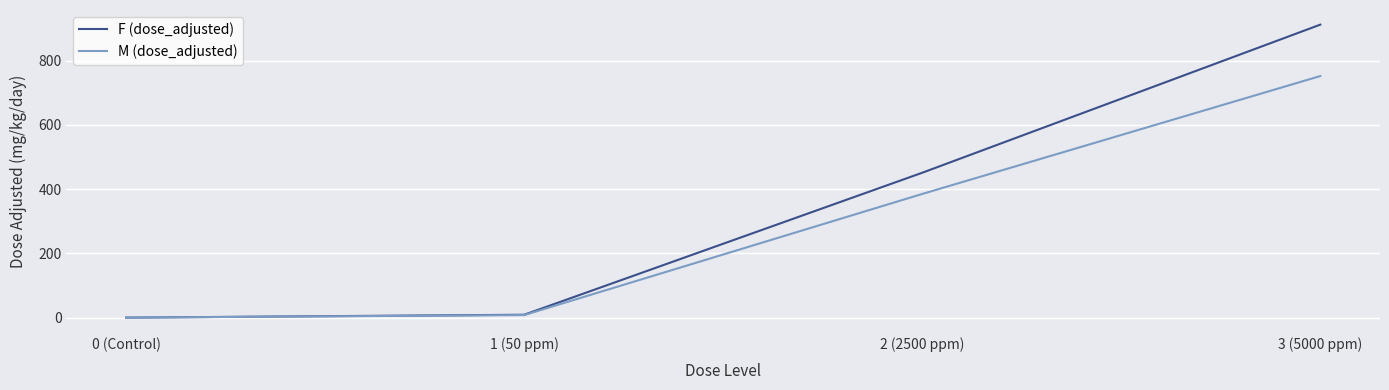

Reading left to right, transcribe all the data shown in this chart.

F (dose_adjusted): 0 (Control)=0	1 (50 ppm)=9	2 (2500 ppm)=451	3 (5000 ppm)=912
M (dose_adjusted): 0 (Control)=0	1 (50 ppm)=8	2 (2500 ppm)=385	3 (5000 ppm)=752